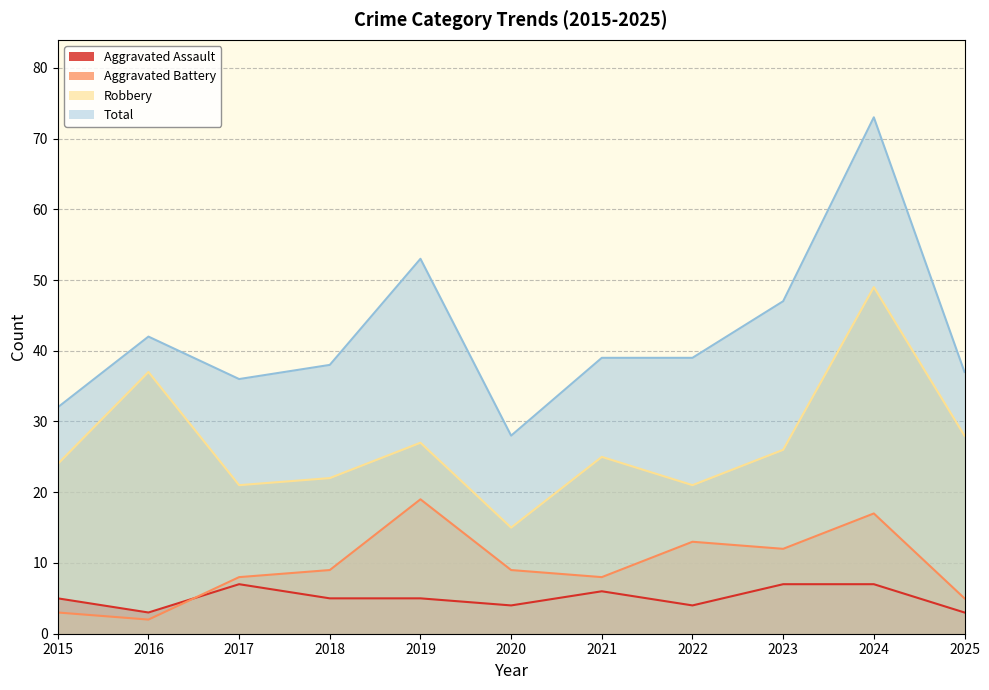

At 2022, list the series in order from smallest to largest.

Aggravated Assault, Aggravated Battery, Robbery, Total